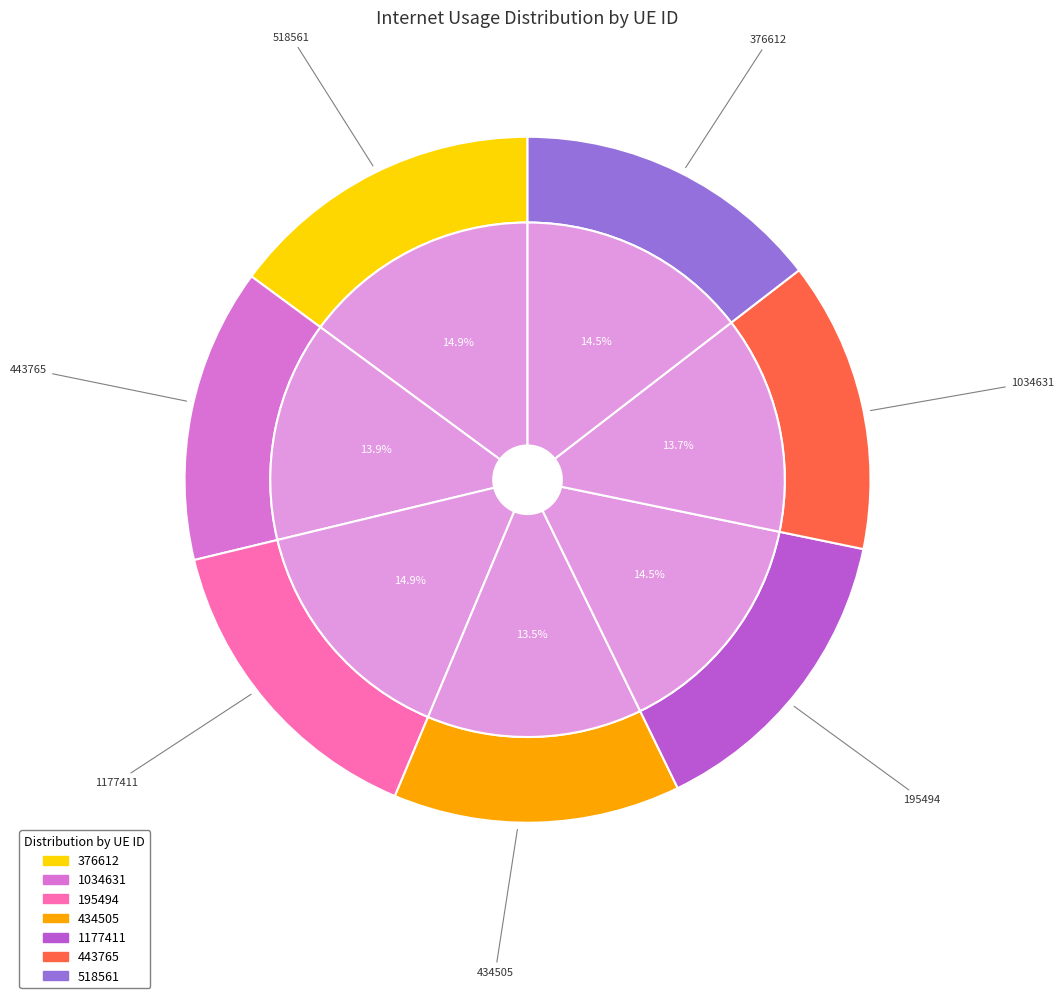

What is the smallest slice in the pie chart?

434505